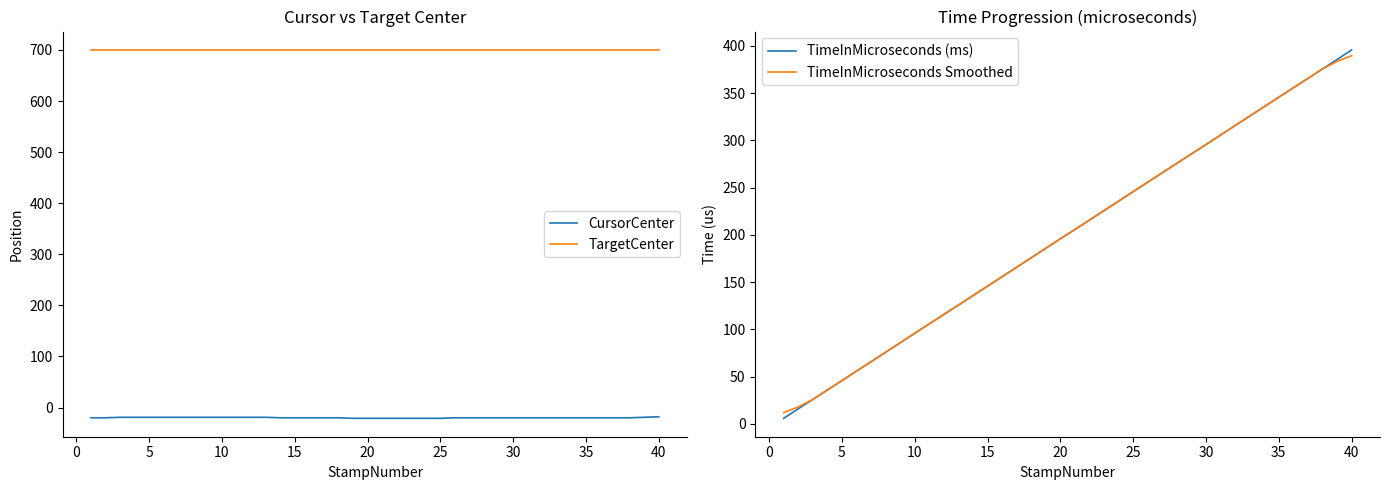

True or false: TargetCenter and CursorCenter intersect in this chart.

False